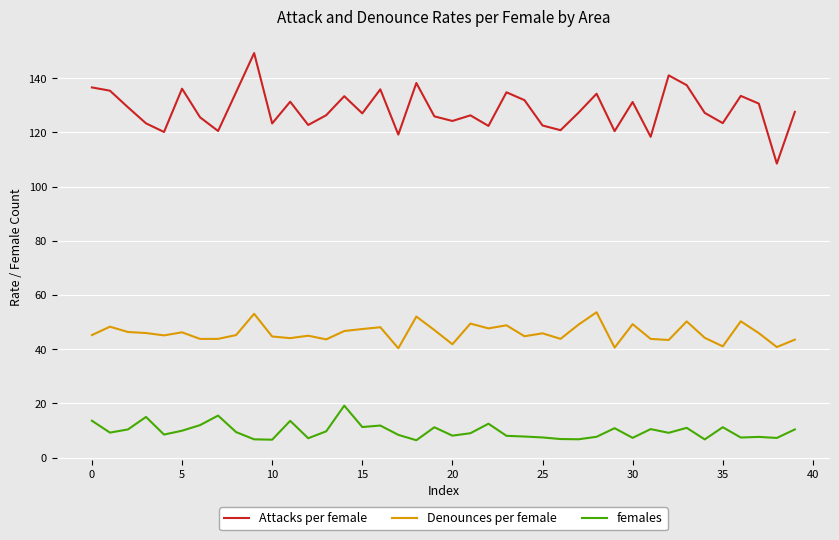

Which series has the widest spread of values?

Attacks per female